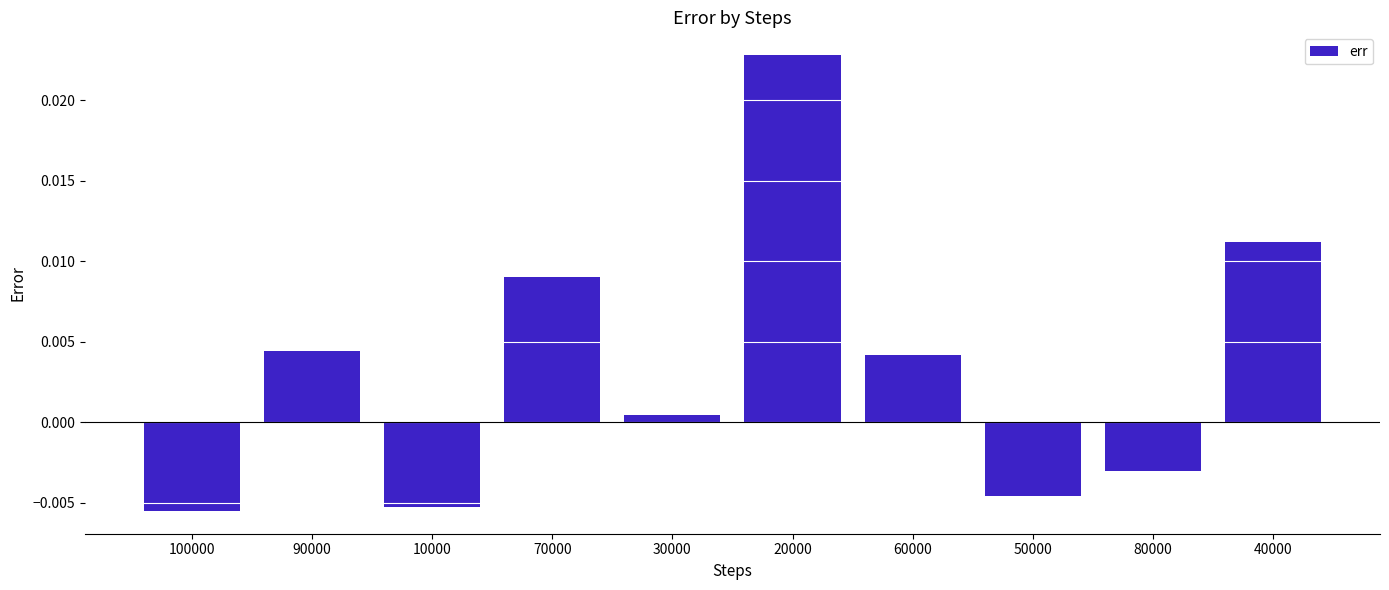

What is the label of the 1st bar from the right?

40000